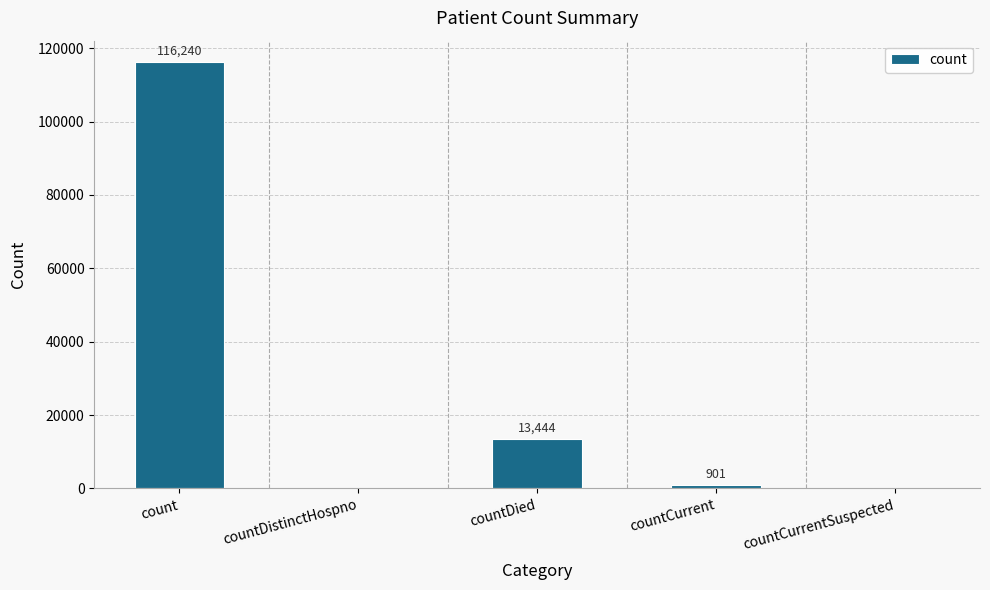

Where is the data nearest to the value 58120?

countDied